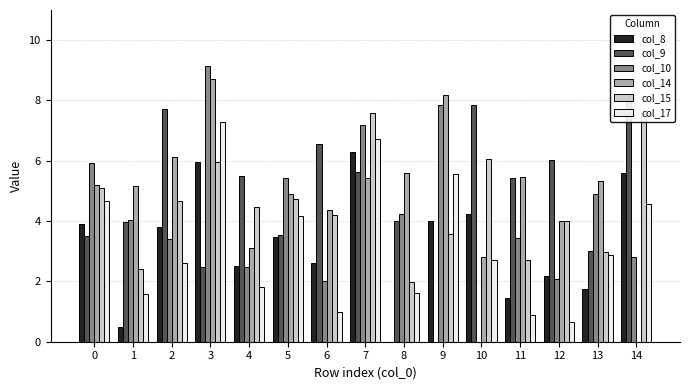

At which label is col_17 closest to 3?

13